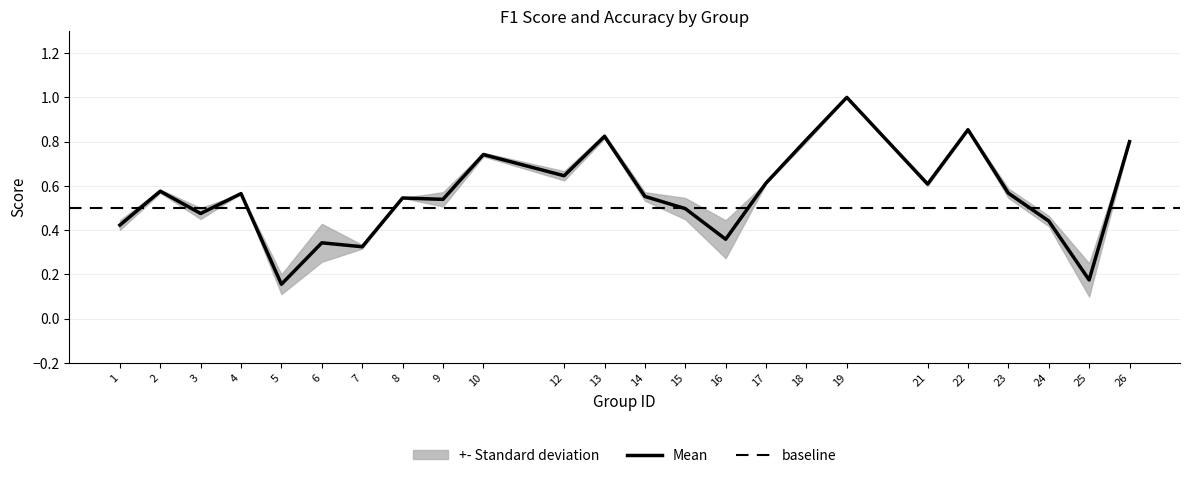

What is the average value?

0.6